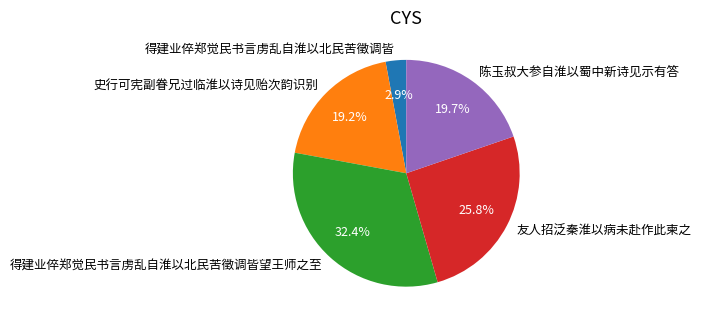

Rank the categories by value from highest to lowest.

得建业倅郑觉民书言虏乱自淮以北民苦徵调皆望王师之至, 友人招泛秦淮以病未赴作此柬之, 陈玉叔大参自淮以蜀中新诗见示有答, 史行可宪副眷兄过临淮以诗见贻次韵识别, 得建业倅郑觉民书言虏乱自淮以北民苦徵调皆